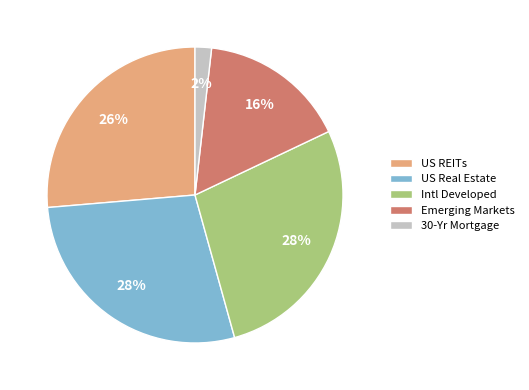

To the nearest percent, what is the difference between the largest and smallest slice percentages?

26%